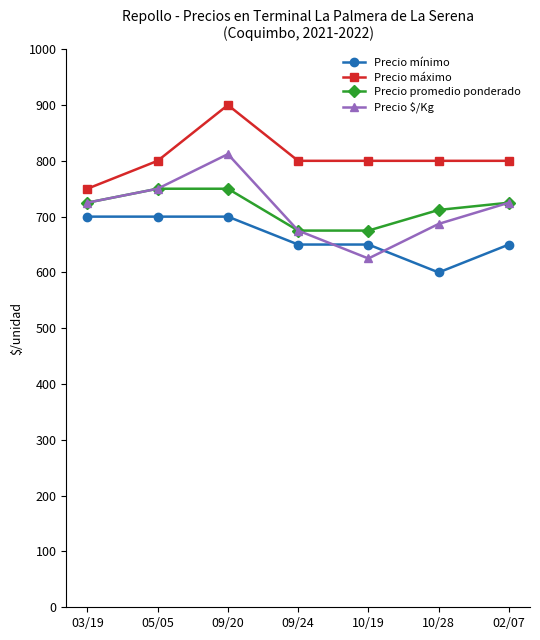

Is this an area chart (filled region under the line)?

No